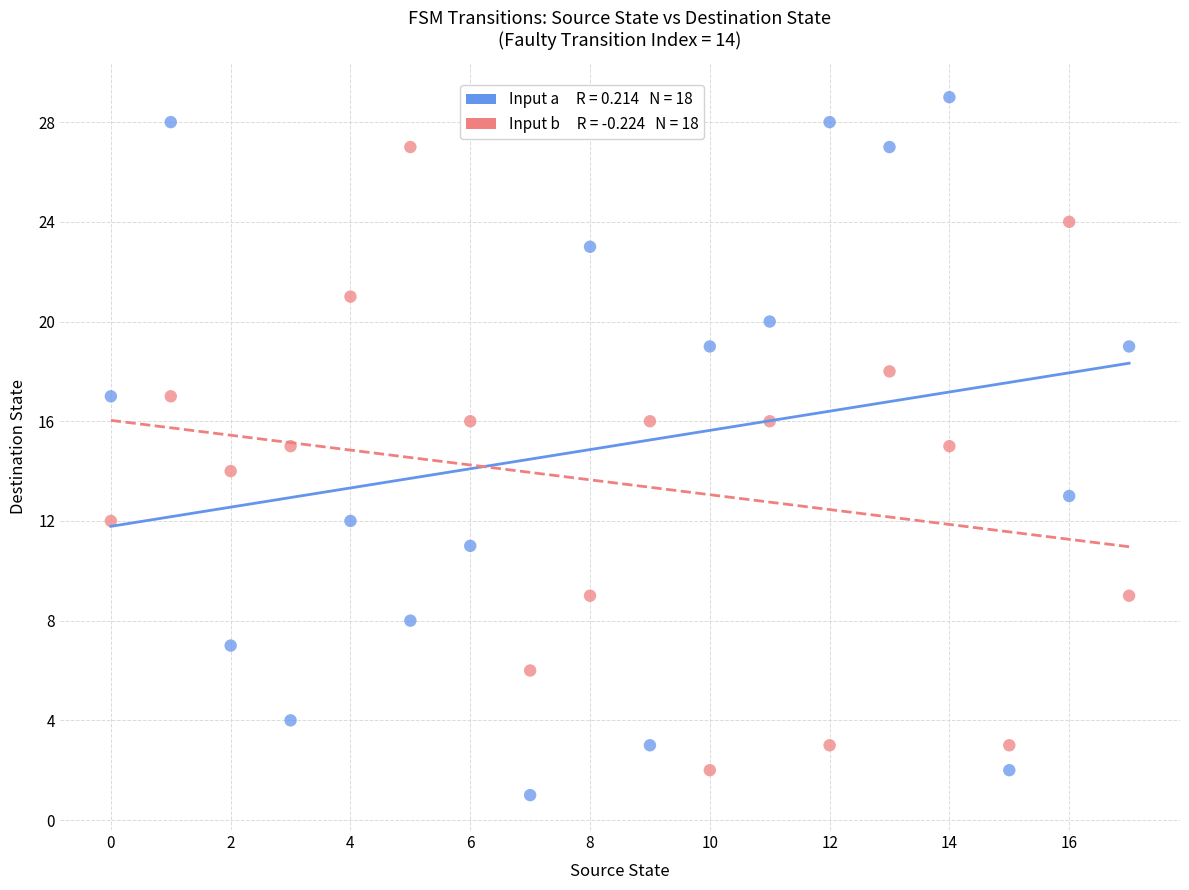

Across all data points, what is the range of Y values (max minus min)?

28